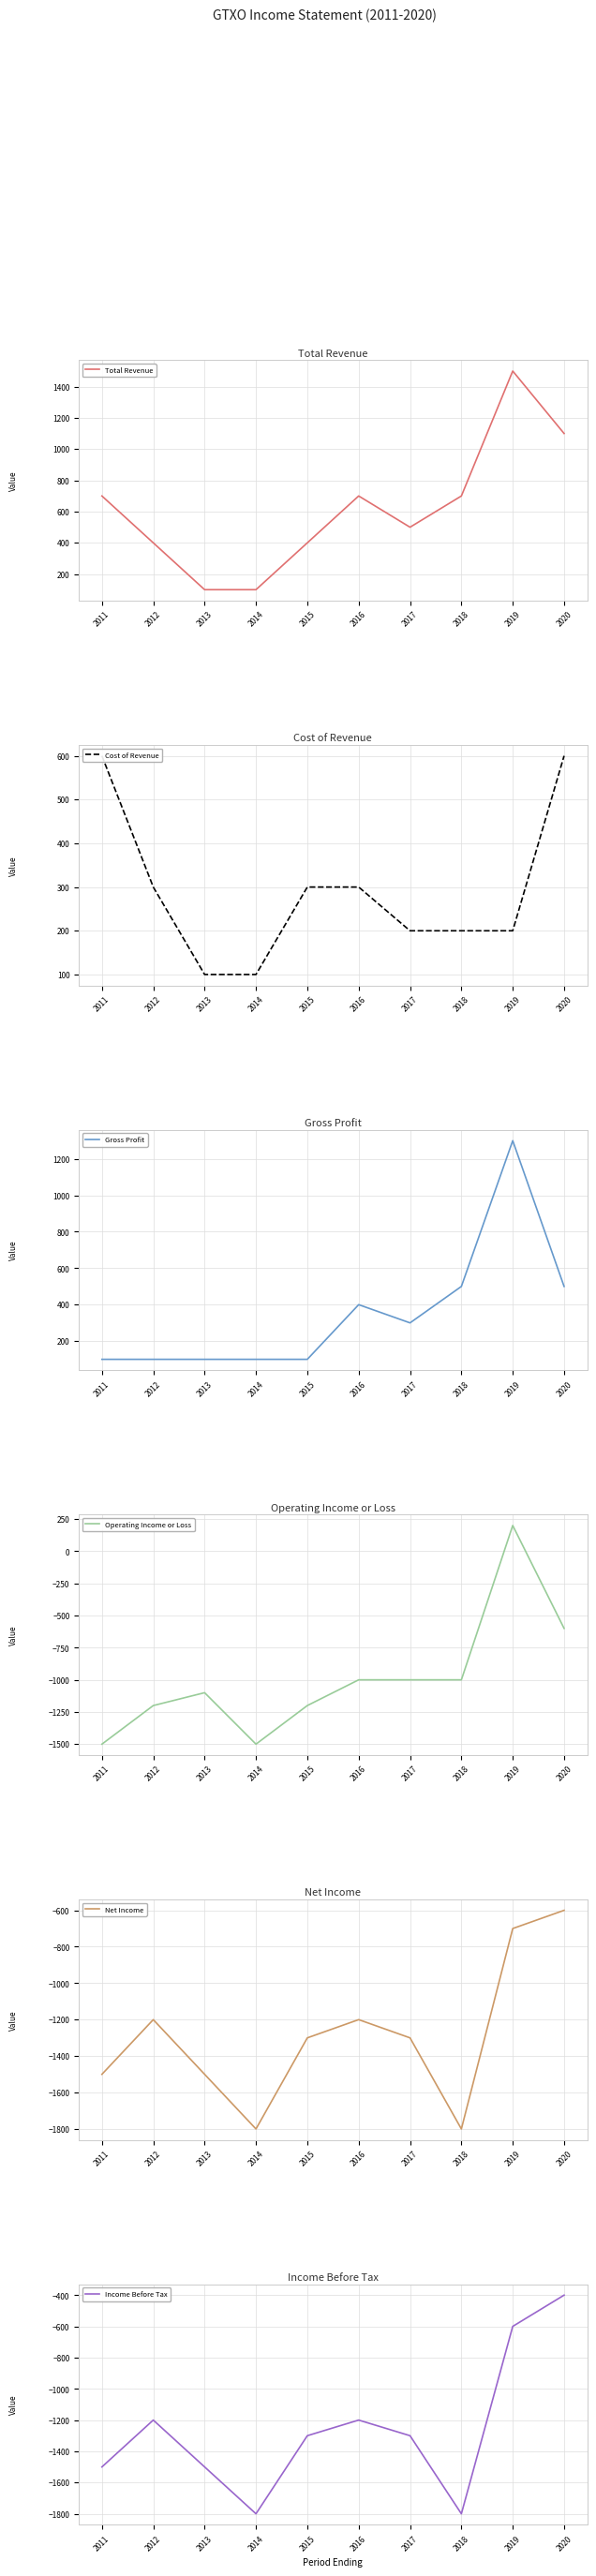

Where is the first local minimum for Operating Income or Loss?

2014